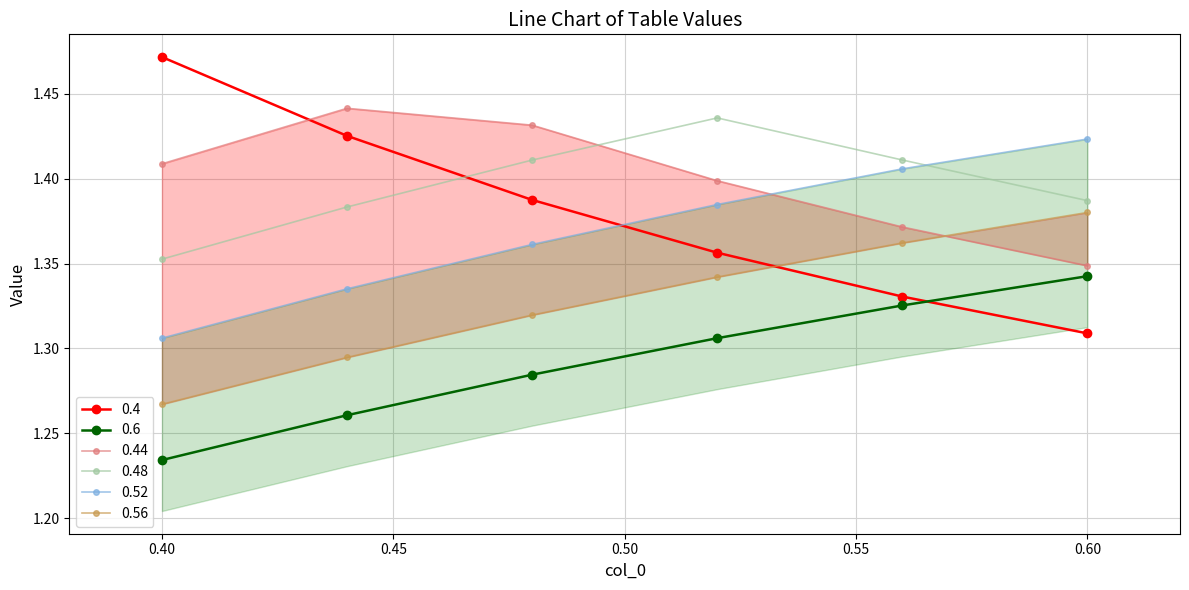

True or false: 0.4 and 0.6 intersect in this chart.

True